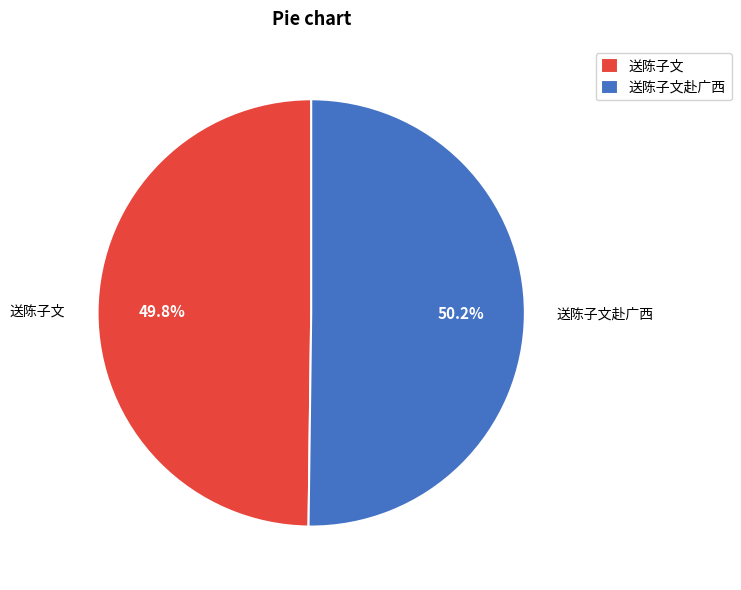

The 送陈子文赴广西 slice represents 61% of the pie. True or false?

False